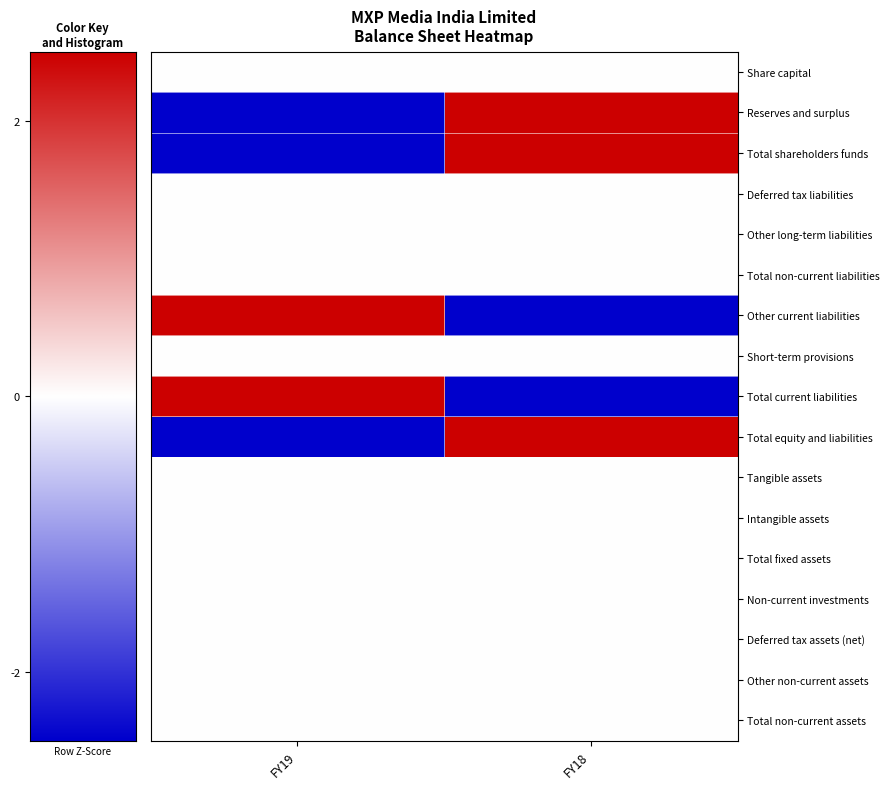

Reading right to left, list all the values displayed in this chart.

Share capital: FY18=0	FY19=0
Reserves and surplus: FY18=1	FY19=-1
Total shareholders funds: FY18=1	FY19=-1
Deferred tax liabilities: FY18=0	FY19=0
Other long-term liabilities: FY18=0	FY19=0
Total non-current liabilities: FY18=0	FY19=0
Other current liabilities: FY18=-1	FY19=1
Short-term provisions: FY18=0	FY19=0
Total current liabilities: FY18=-1	FY19=1
Total equity and liabilities: FY18=1	FY19=-1
Tangible assets: FY18=0	FY19=0
Intangible assets: FY18=0	FY19=0
Total fixed assets: FY18=0	FY19=0
Non-current investments: FY18=0	FY19=0
Deferred tax assets (net): FY18=0	FY19=0
Other non-current assets: FY18=0	FY19=0
Total non-current assets: FY18=0	FY19=0